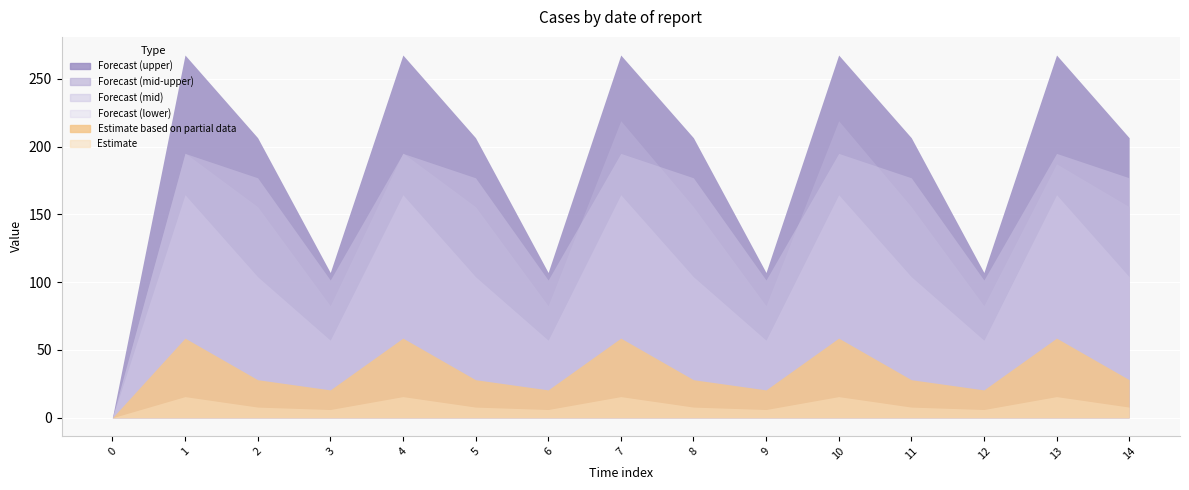

What is the total value across all series at 8?

679.2